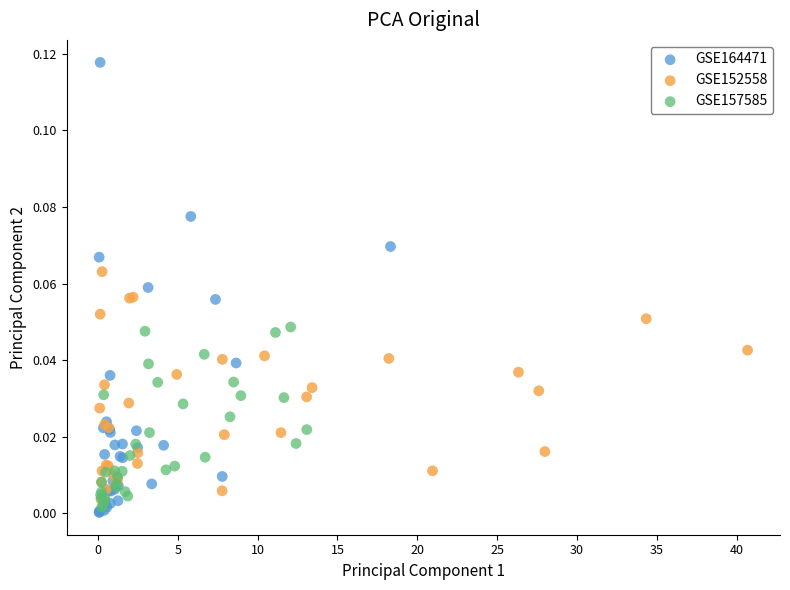

What are all the series names shown in the legend?

GSE164471, GSE152558, GSE157585